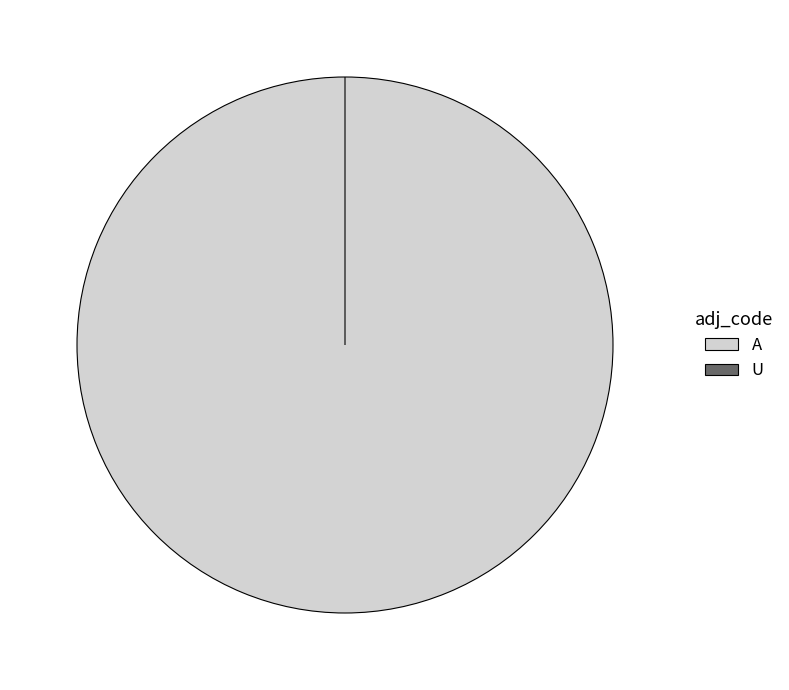

Count the number of slices in the pie.

2